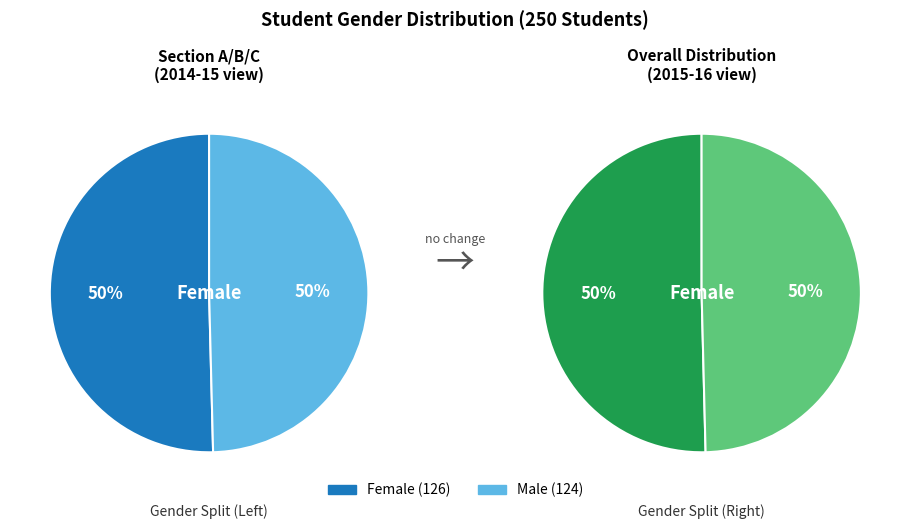

Between Female and Male, which is larger?

Female